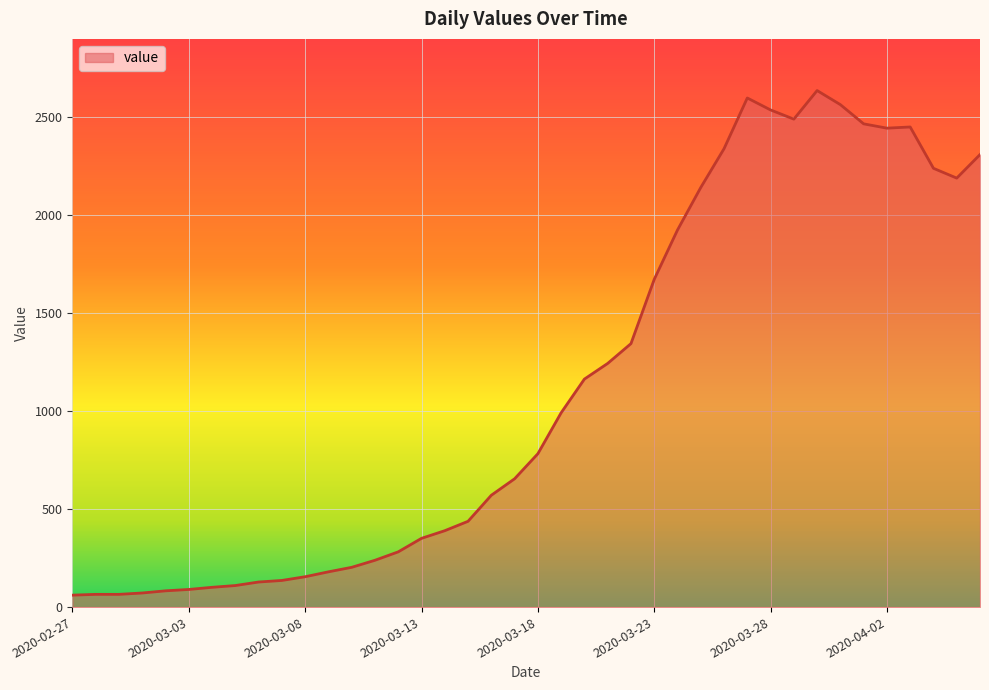

What is the minimum value shown in the chart?

61